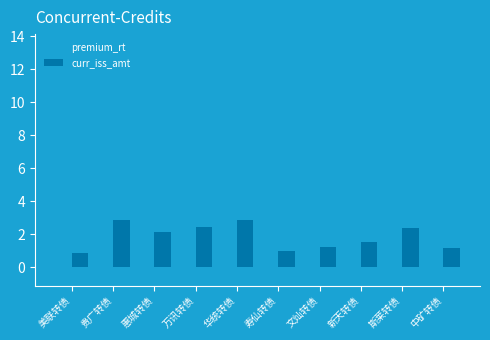

Which category has the highest value in the premium_rt series?

中矿转债